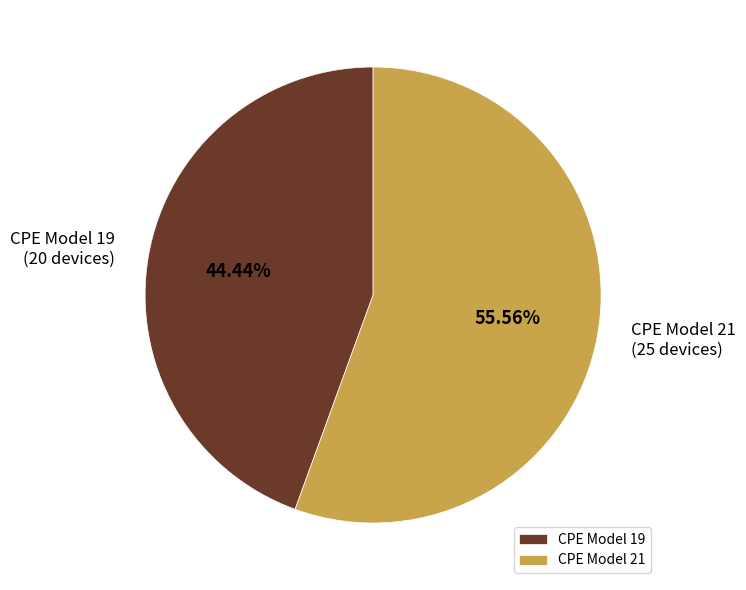

Is the sum of CPE Model 21 and CPE Model 19 greater than half?

Yes